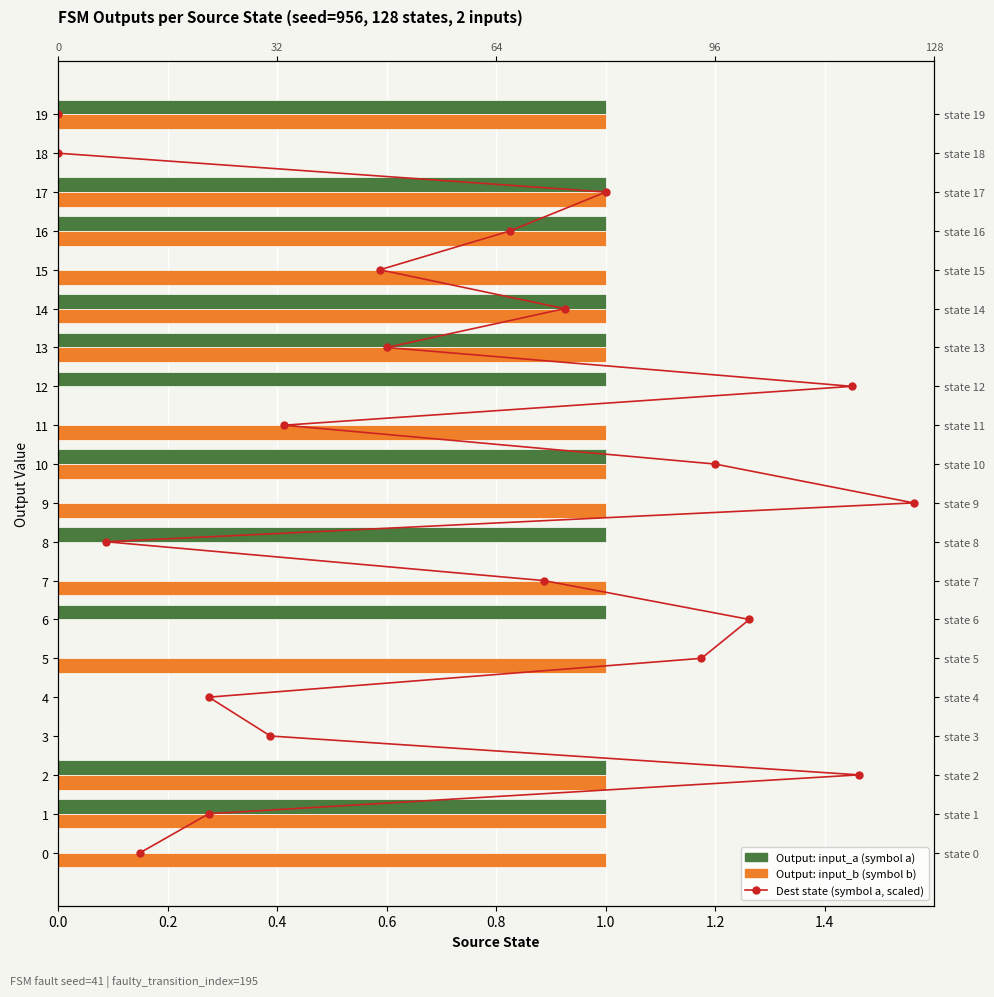

How many groups of bars are there?

20